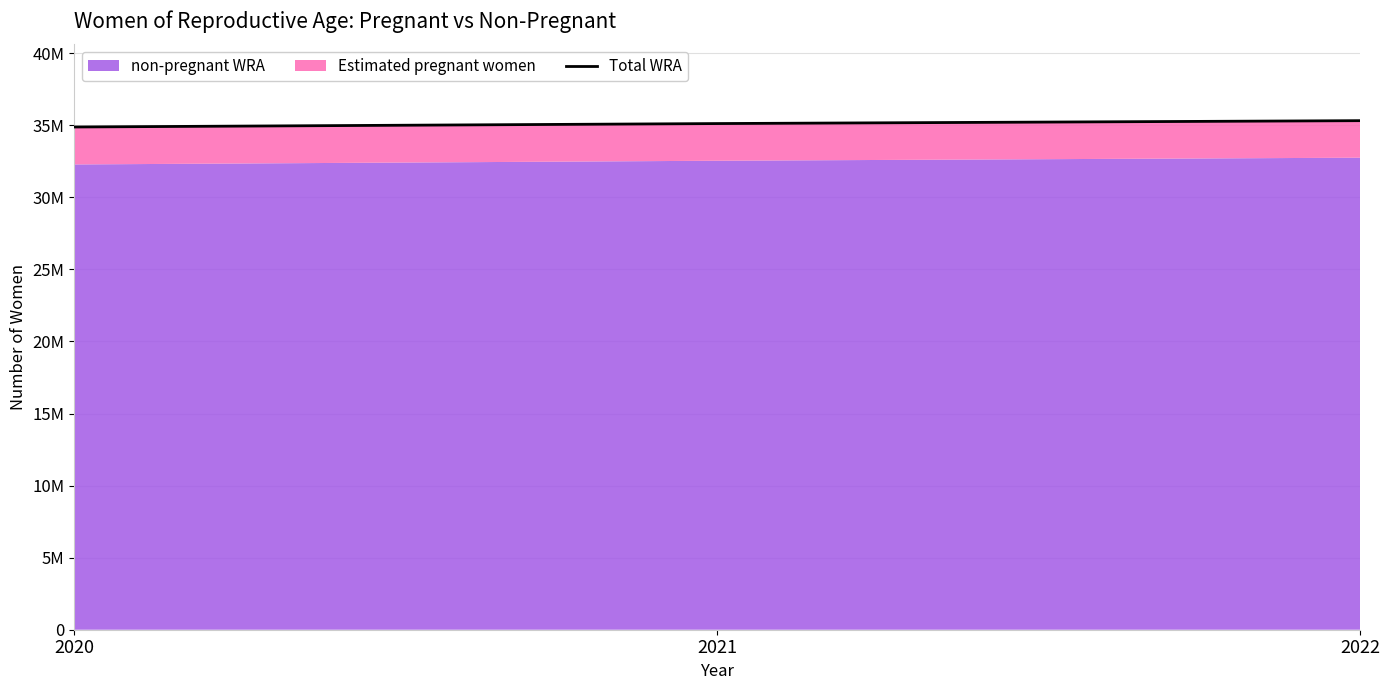

What is the average value?

35109611